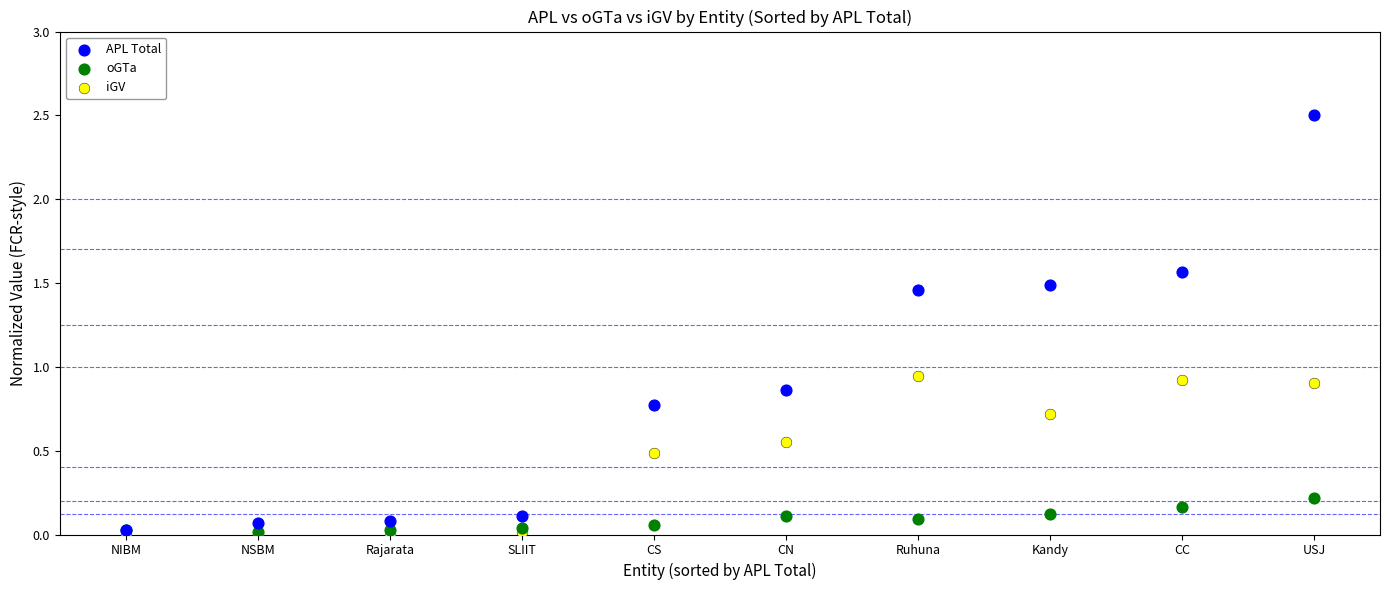

What are all the series names shown in the legend?

APL Total, oGTa, iGV